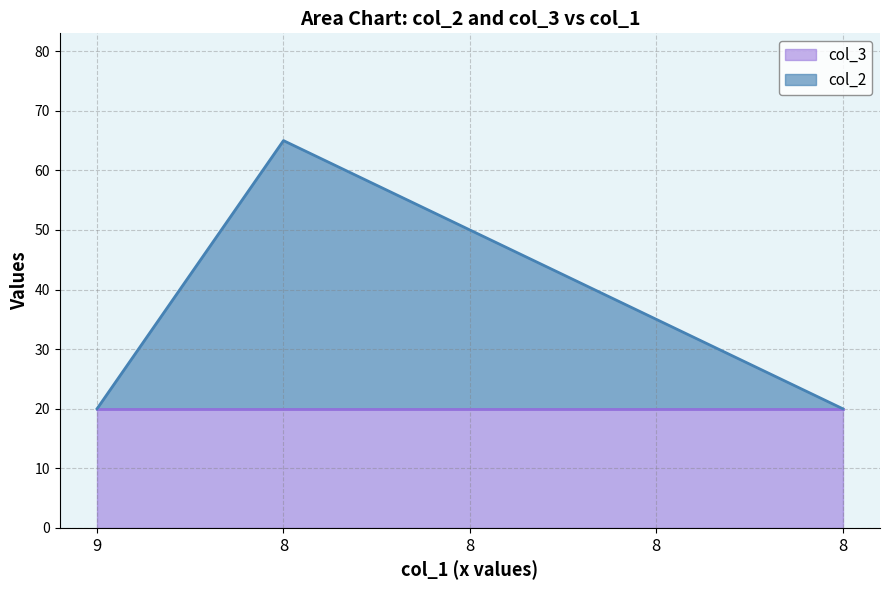

How many categories are shown in the chart?

5